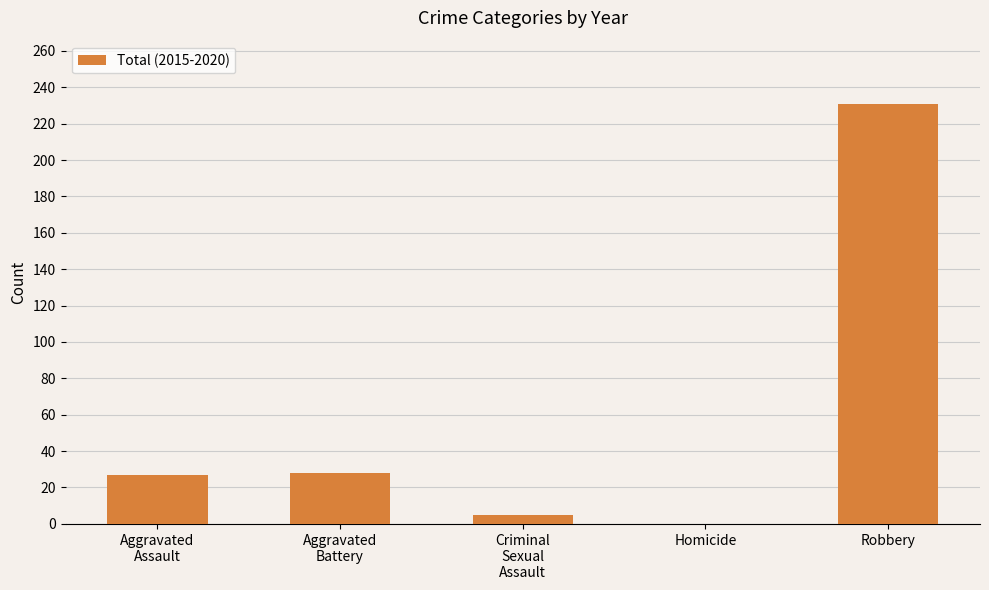

At which category does the chart reach its peak across all series?

Robbery